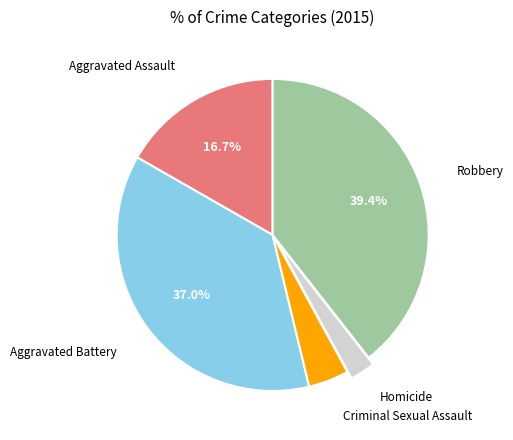

Is there any slice that represents more than half of the pie?

No